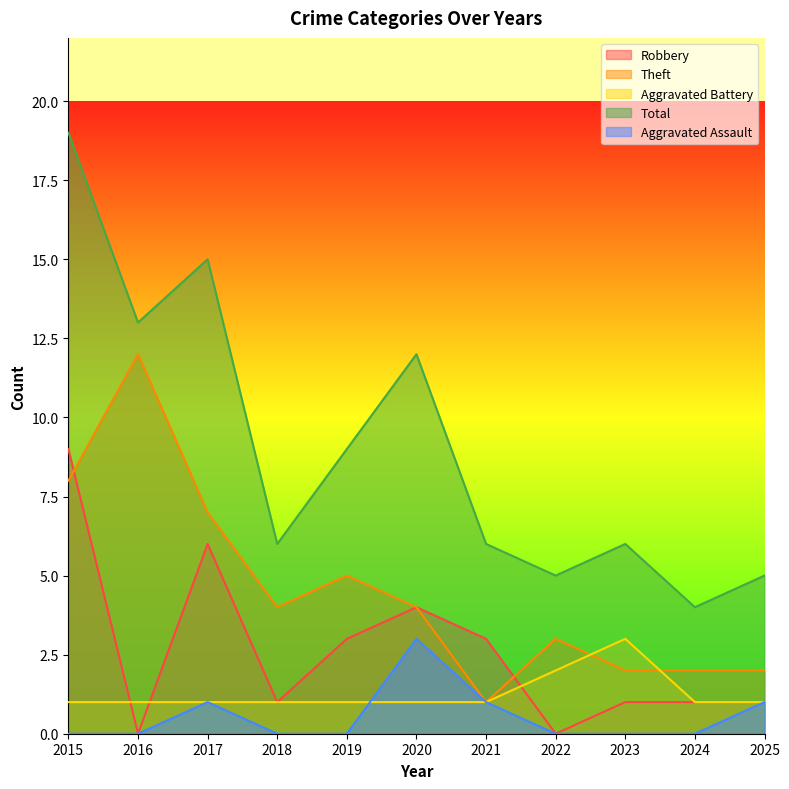

How many lines are shown in the chart?

5